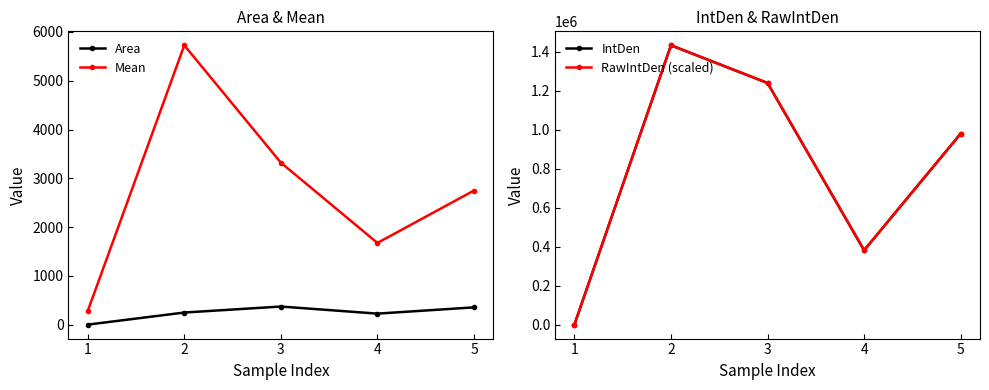

Rank the series by their maximum value, from highest to lowest.

IntDen, RawIntDen (scaled), Mean, Area